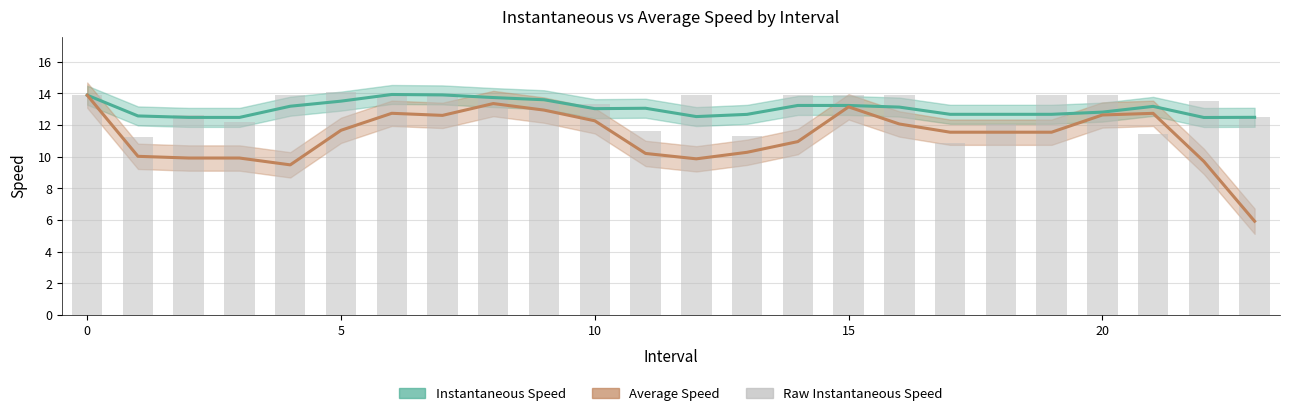

True or false: raw instspeed has a value of 13.9 at 16.

True